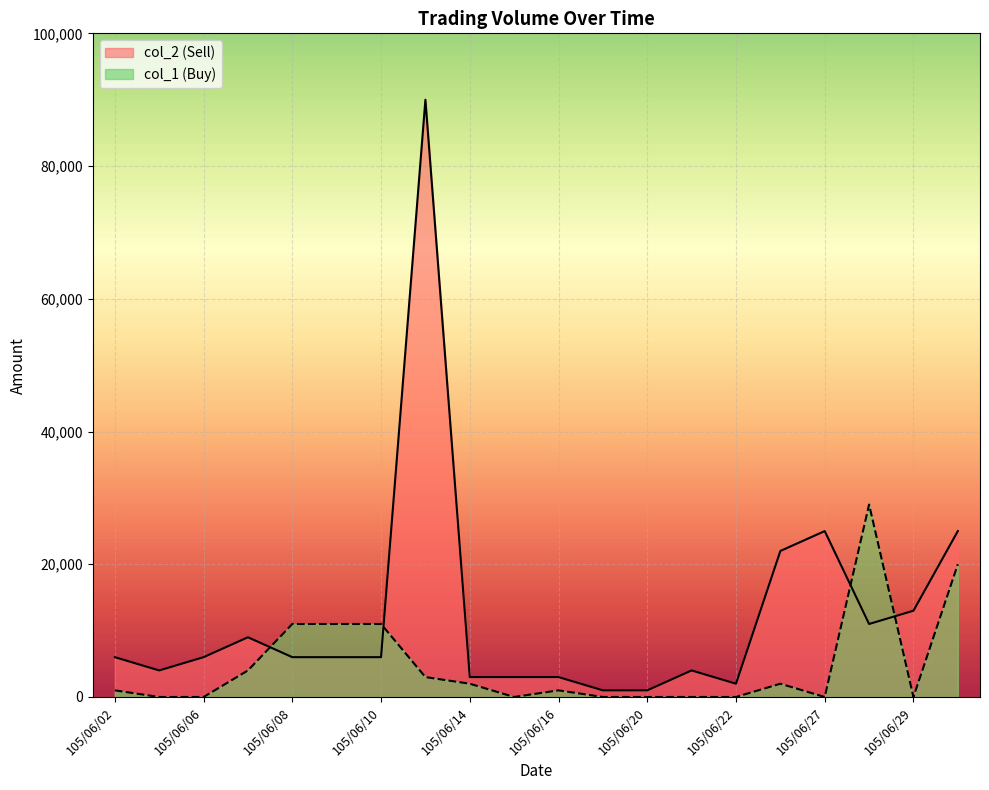

What are all the series names shown in the legend?

col_2 (Sell), col_1 (Buy)